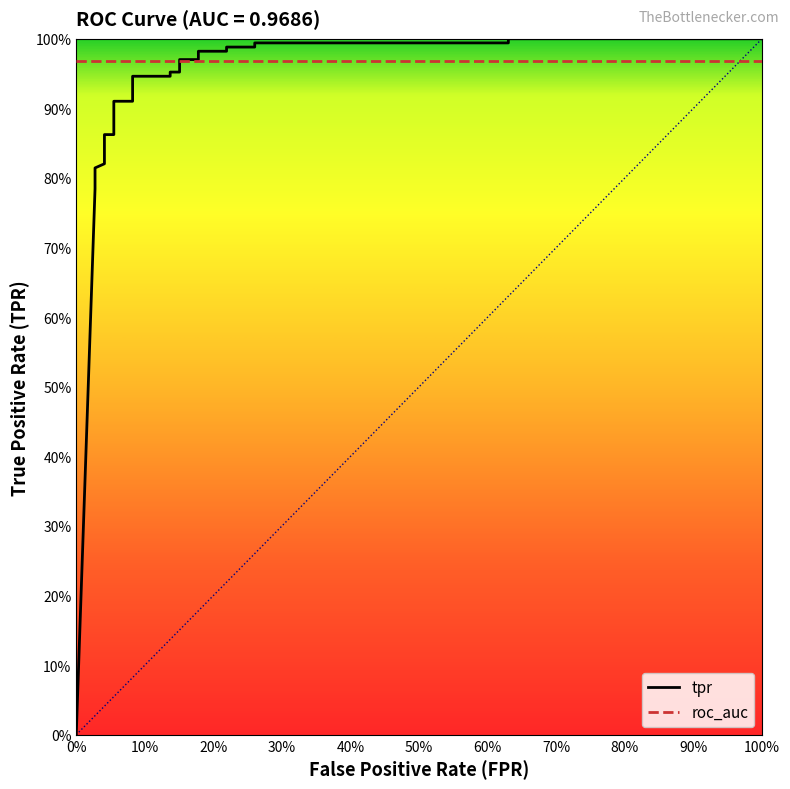

What is the average value?

0.9